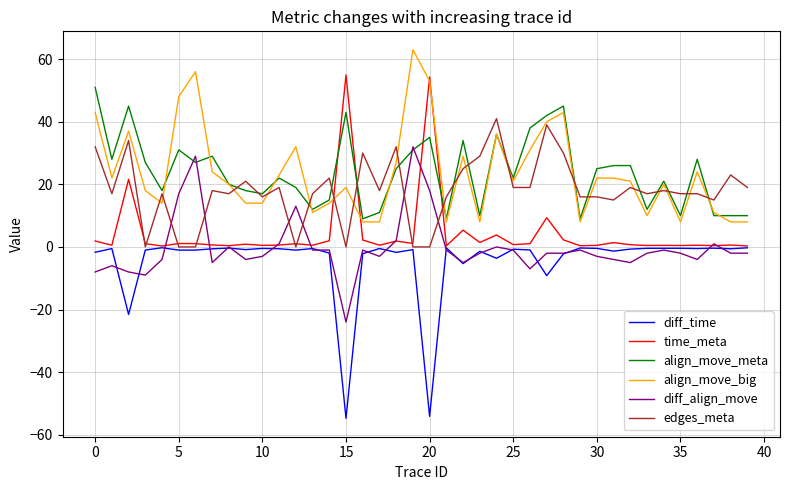

True or false: diff_time and align_move_big cross at least once.

False